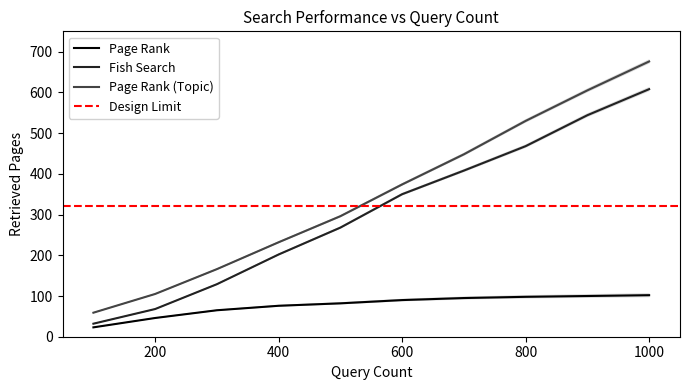

At how many categories does at least one series exceed 624?

1